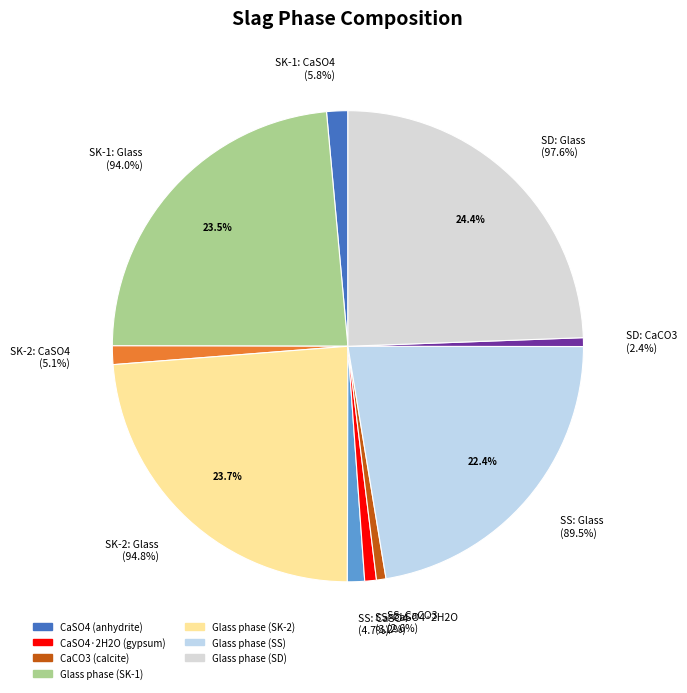

To the nearest percent, what portion does SK-1 (CaSO4) represent?

1%